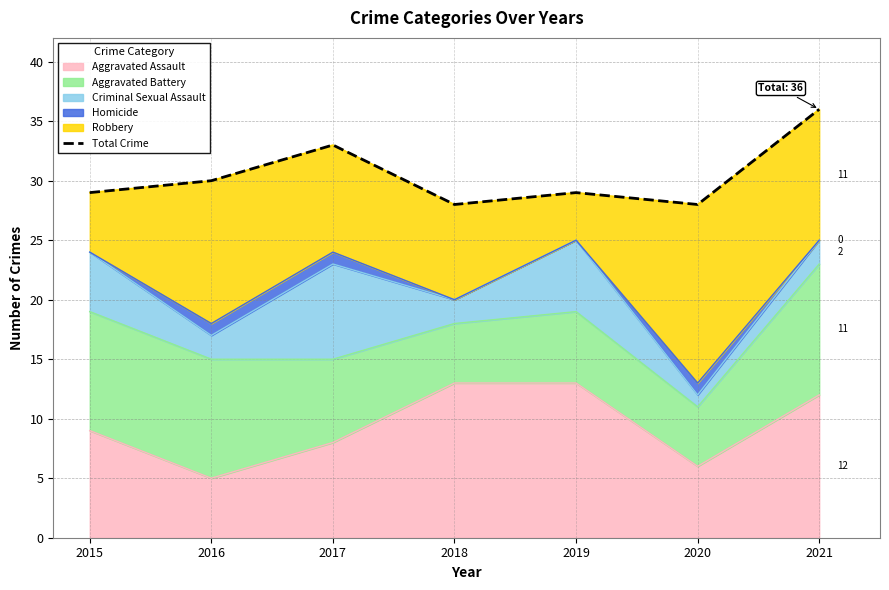

What is the value of the 4th point from the left?

28